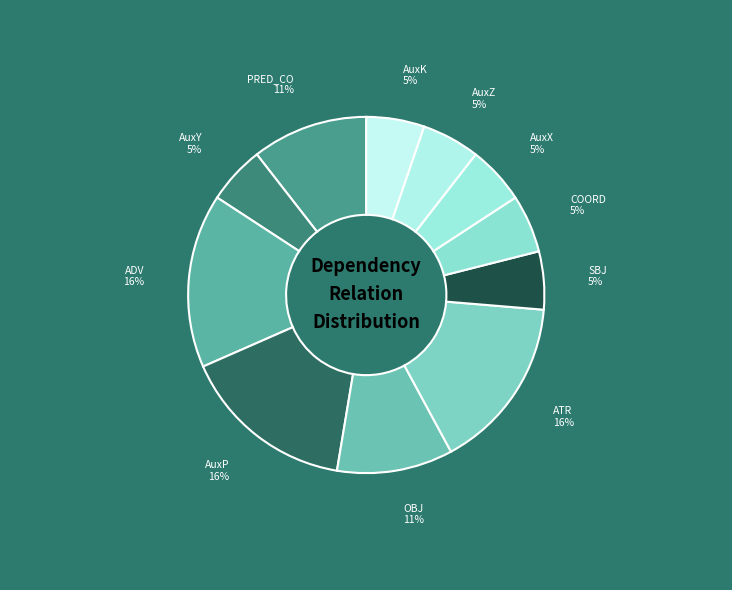

To the nearest percent, what portion does AuxZ represent?

5%